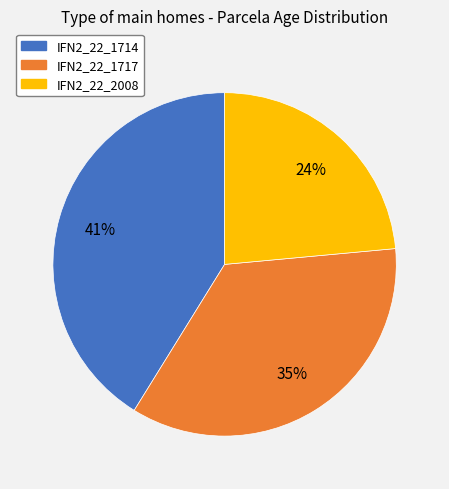

Does IFN2_22_2008 represent more than half of the total?

No